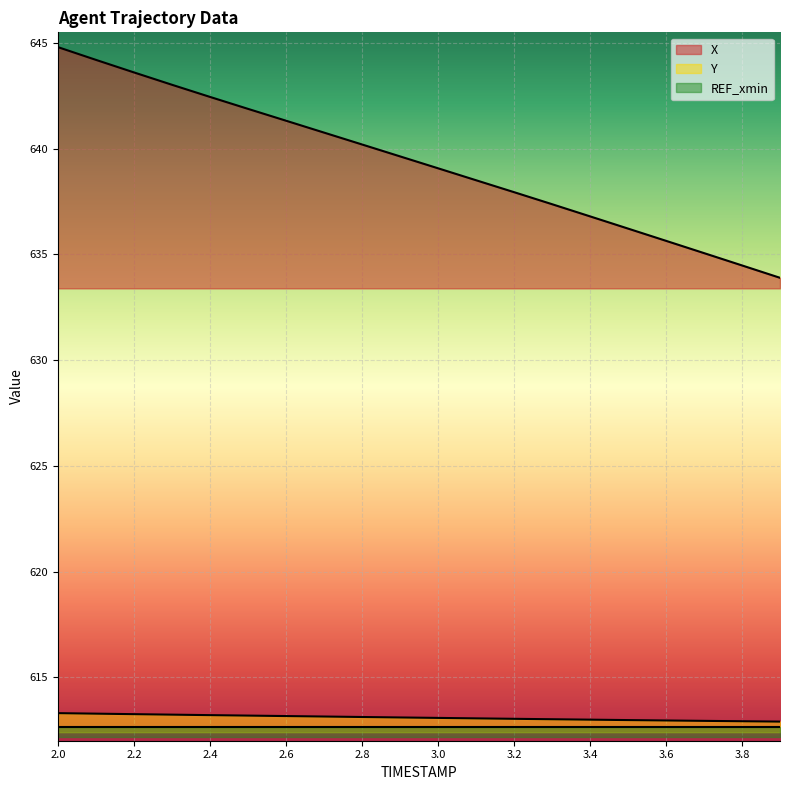

What is the maximum value for Y?

613.3